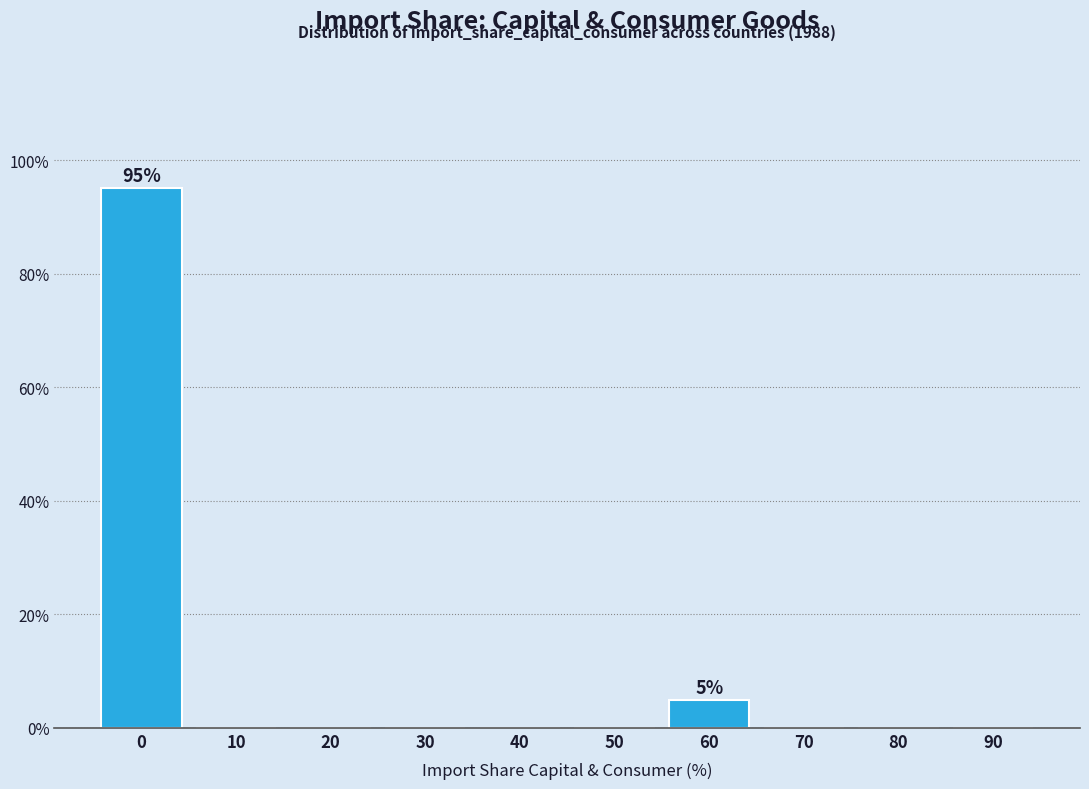

Reading left to right, transcribe all the data shown in this chart.

0=95.1	10=0.0	20=0.0	30=0.0	40=0.0	50=0.0	60=4.9	70=0.0	80=0.0	90=0.0